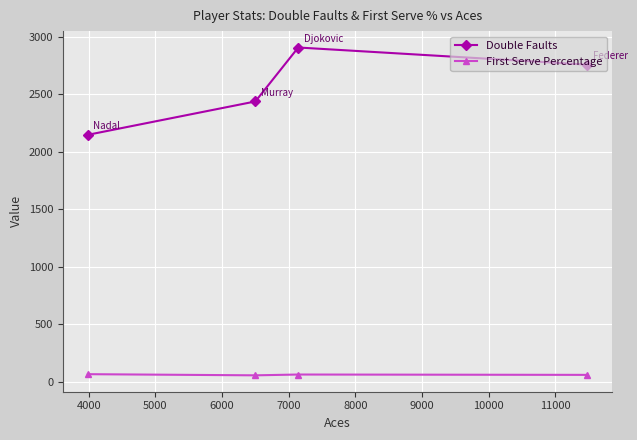

True or false: Double Faults and First Serve Percentage cross at least once.

False